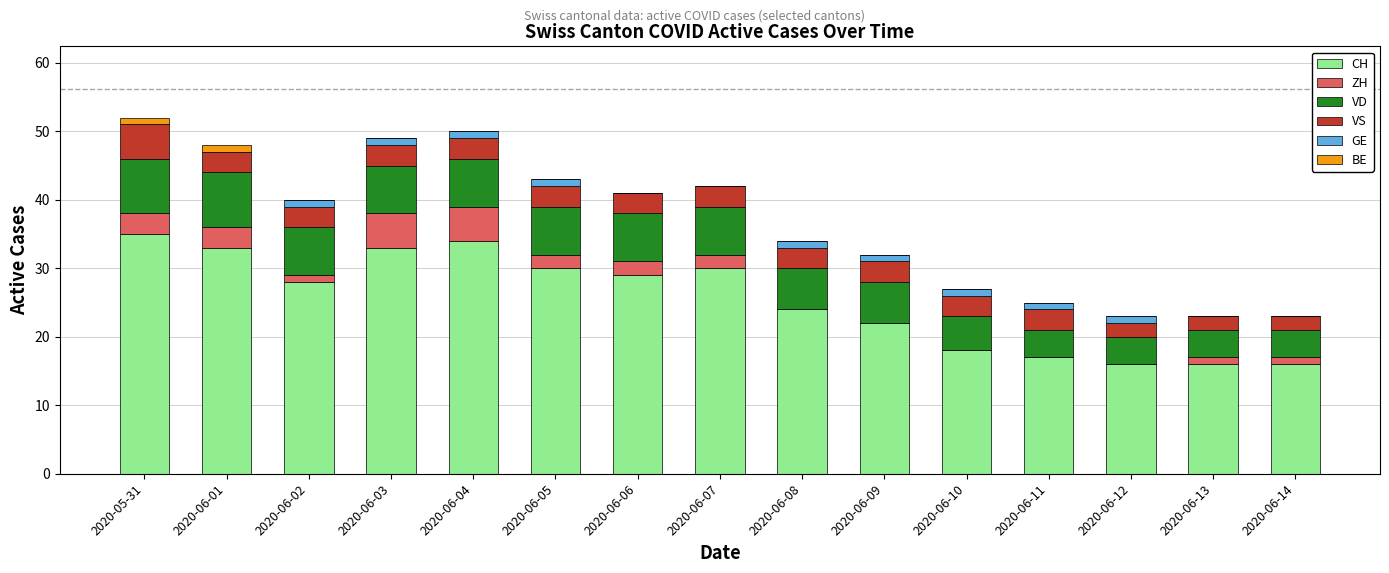

Is it true that CH equals 25 at 2020-06-13?

False